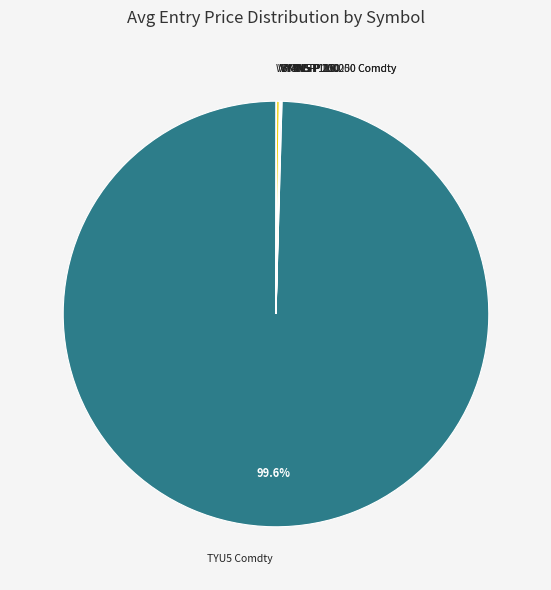

Which category has the biggest portion of the pie?

TYU5 Comdty